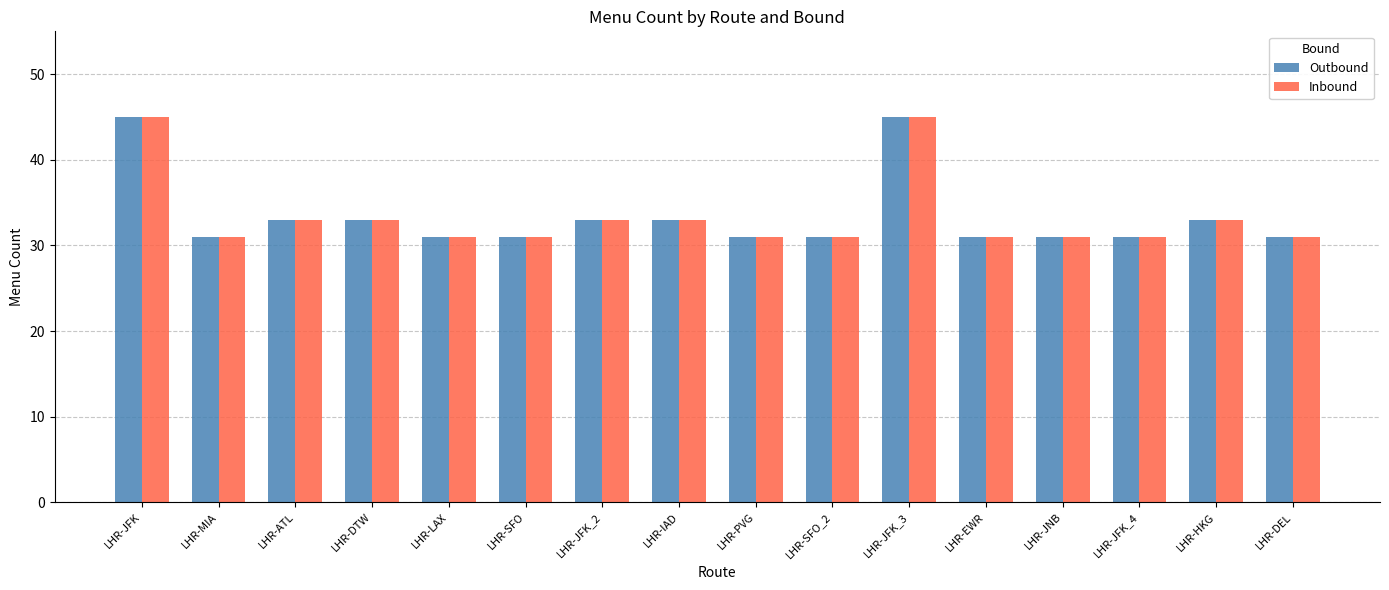

What is the lowest value of the Outbound series?

31